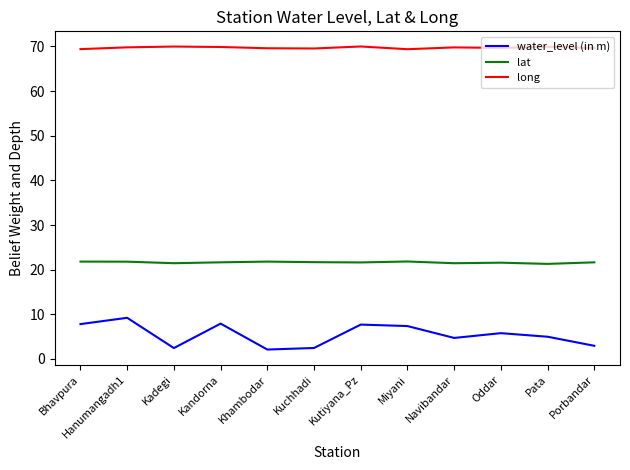

How many lines are shown in the chart?

3